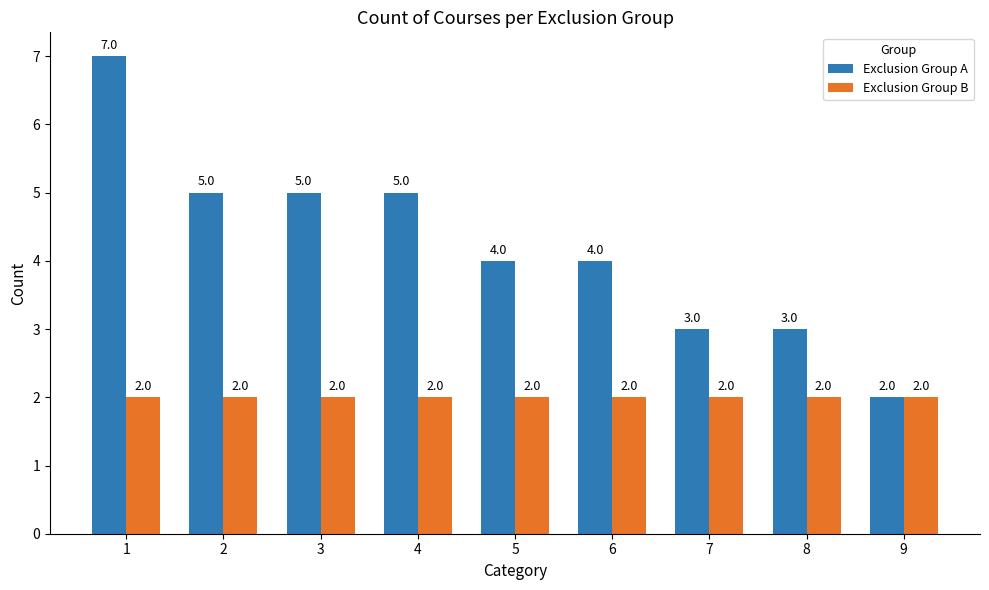

How many data points in Exclusion Group A are less than 4?

3